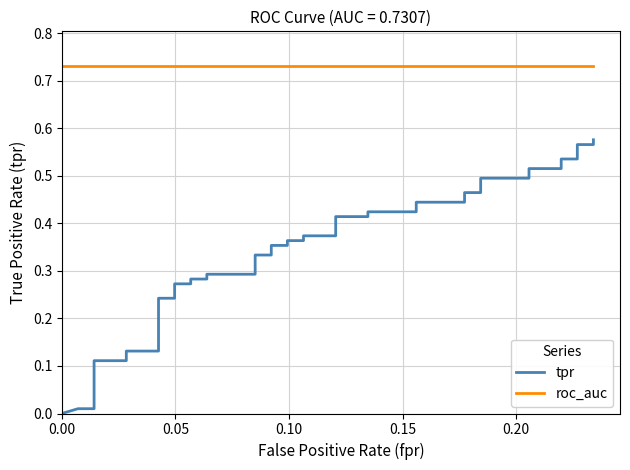

What is the sum of all tpr values?

13.8